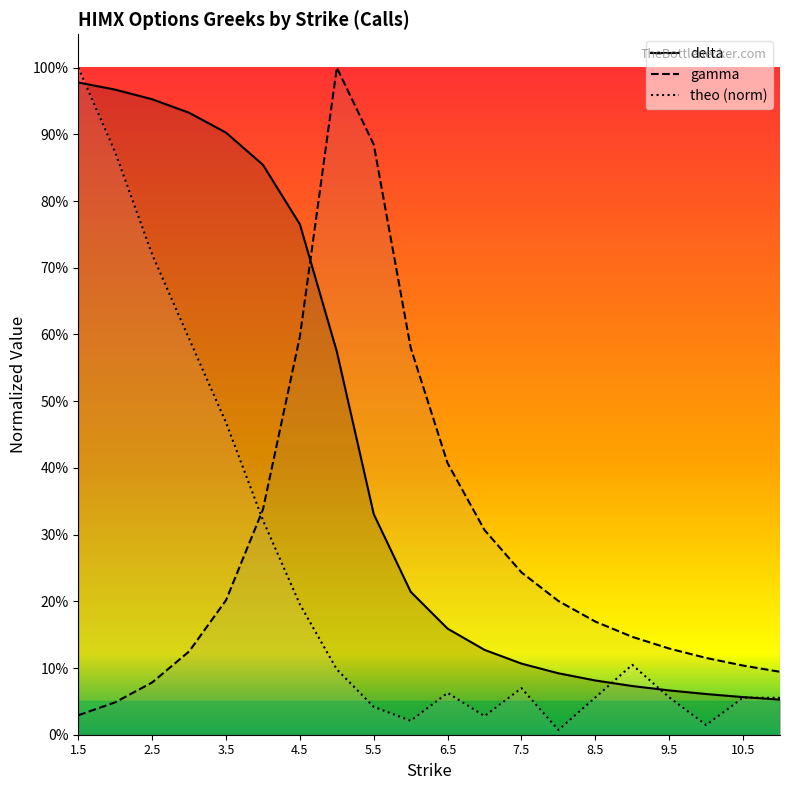

What position from the right is 4.0?

15